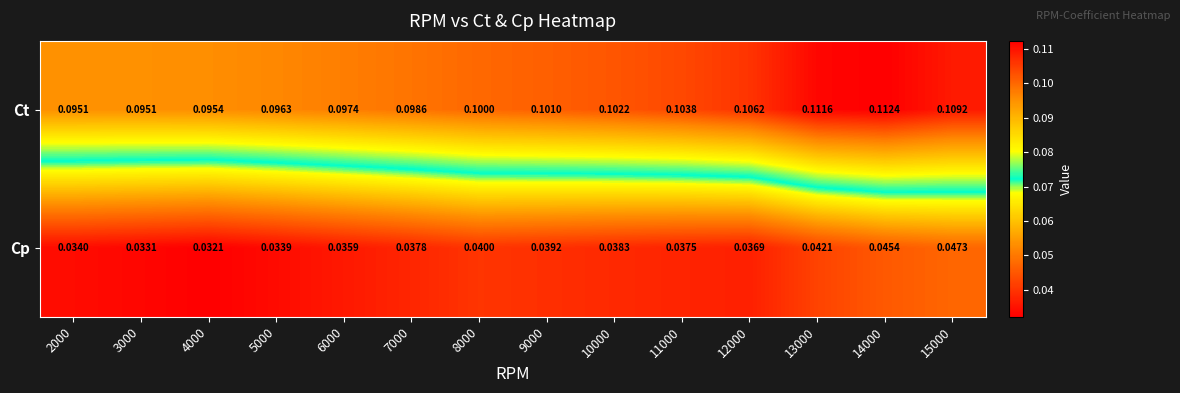

List the series in order of their peak value, highest first.

Ct, Cp